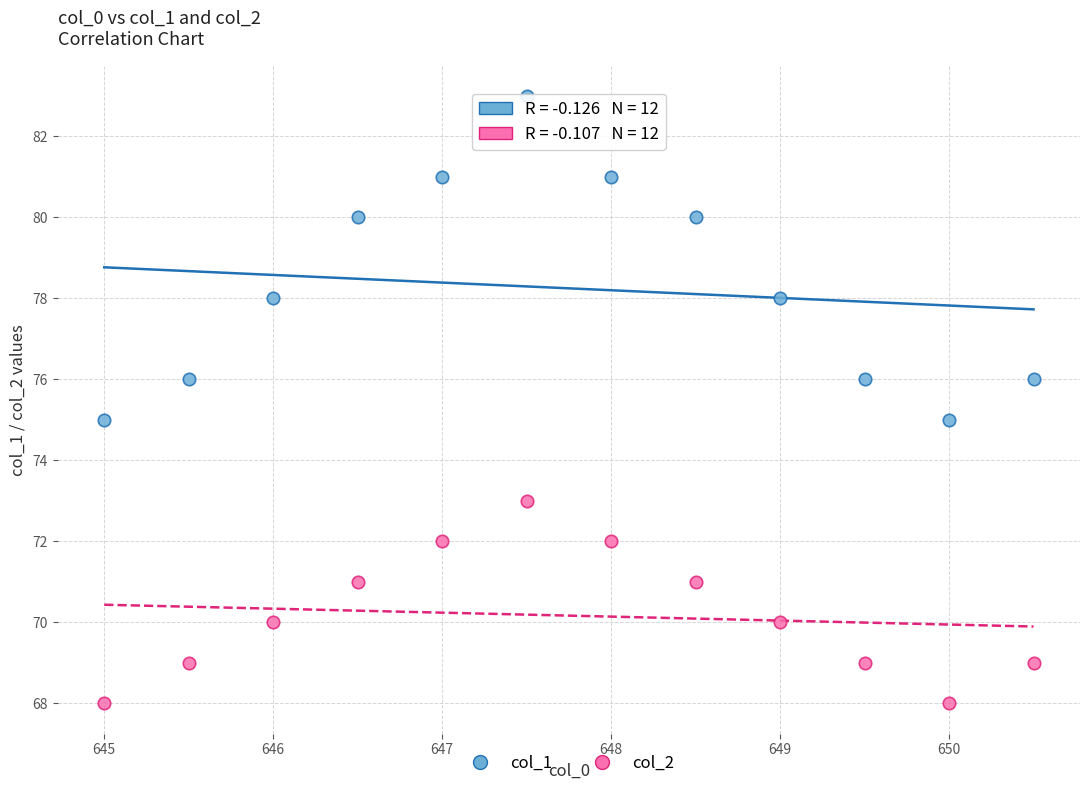

Which series reaches the minimum Y coordinate?

col_2